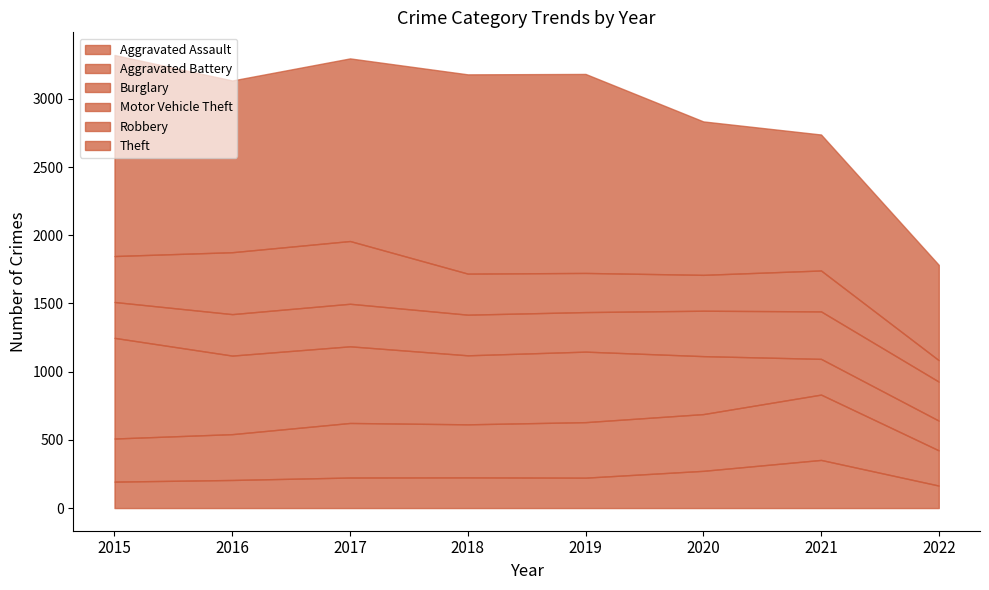

Reading left to right, what are all the values shown in this chart?

Aggravated Assault: 194	206	224	225	223	273	353	165
Aggravated Battery: 316	336	400	389	407	416	479	258
Burglary: 738	576	562	506	517	425	262	218
Motor Vehicle Theft: 263	304	312	298	290	333	348	286
Robbery: 337	454	460	301	287	263	300	157
Theft: 1474	1259	1339	1461	1459	1125	997	699